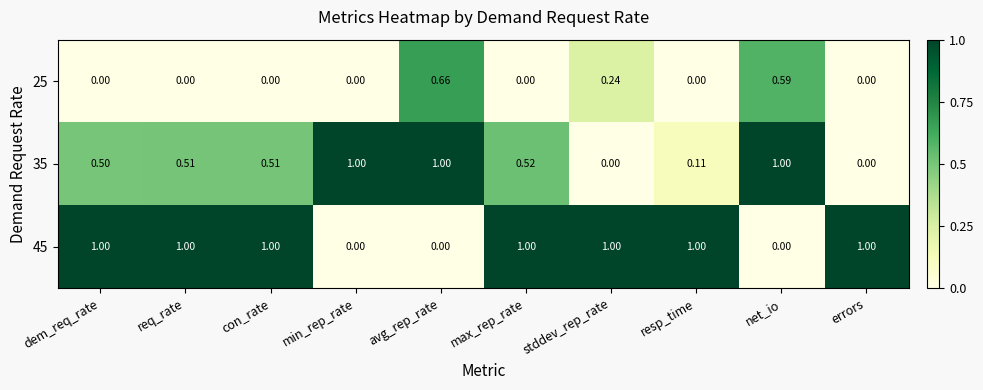

Reading left to right, list all the values displayed in this chart.

25: dem_req_rate=0.0	req_rate=0.0	con_rate=0.0	min_rep_rate=0.0	avg_rep_rate=0.7	max_rep_rate=0.0	stddev_rep_rate=0.2	resp_time=0.0	net_io=0.6	errors=0.0
35: dem_req_rate=0.5	req_rate=0.5	con_rate=0.5	min_rep_rate=1.0	avg_rep_rate=1.0	max_rep_rate=0.5	stddev_rep_rate=0.0	resp_time=0.1	net_io=1.0	errors=0.0
45: dem_req_rate=1.0	req_rate=1.0	con_rate=1.0	min_rep_rate=0.0	avg_rep_rate=0.0	max_rep_rate=1.0	stddev_rep_rate=1.0	resp_time=1.0	net_io=0.0	errors=1.0